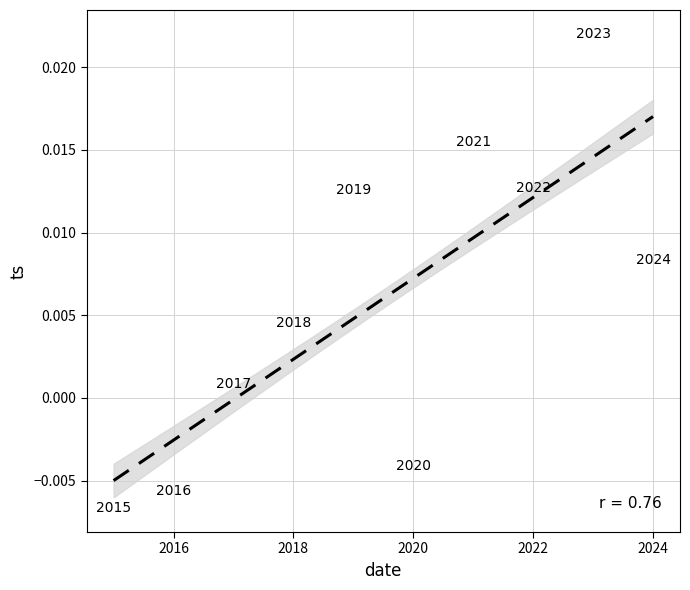

What is the average X value?

2019.5